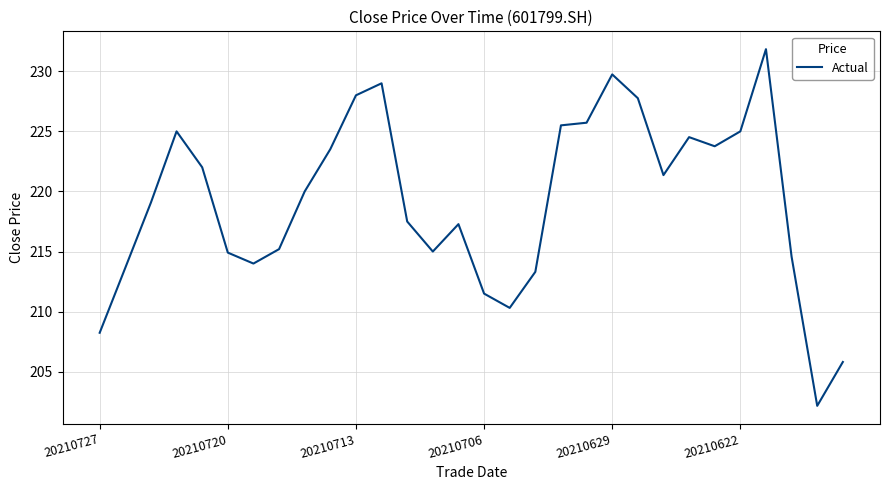

What is the smallest value displayed?

202.2